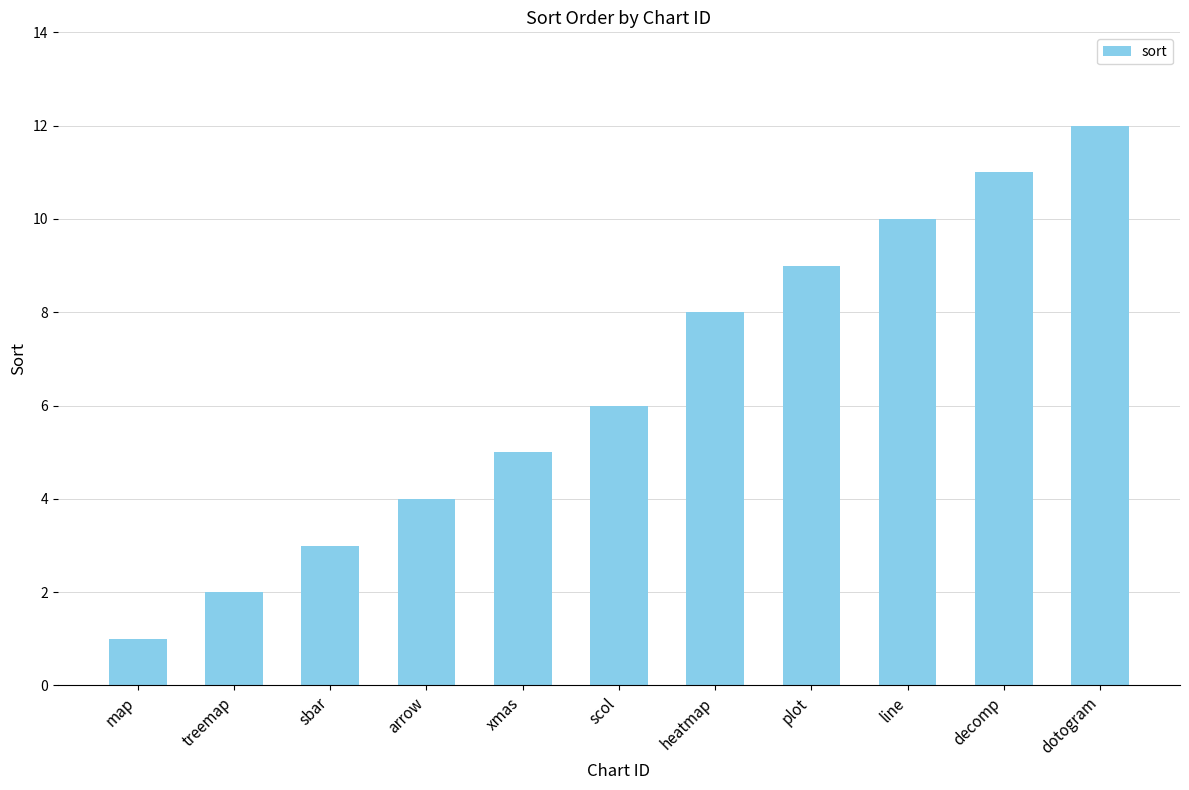

What is the difference between the second highest and second lowest values?

9